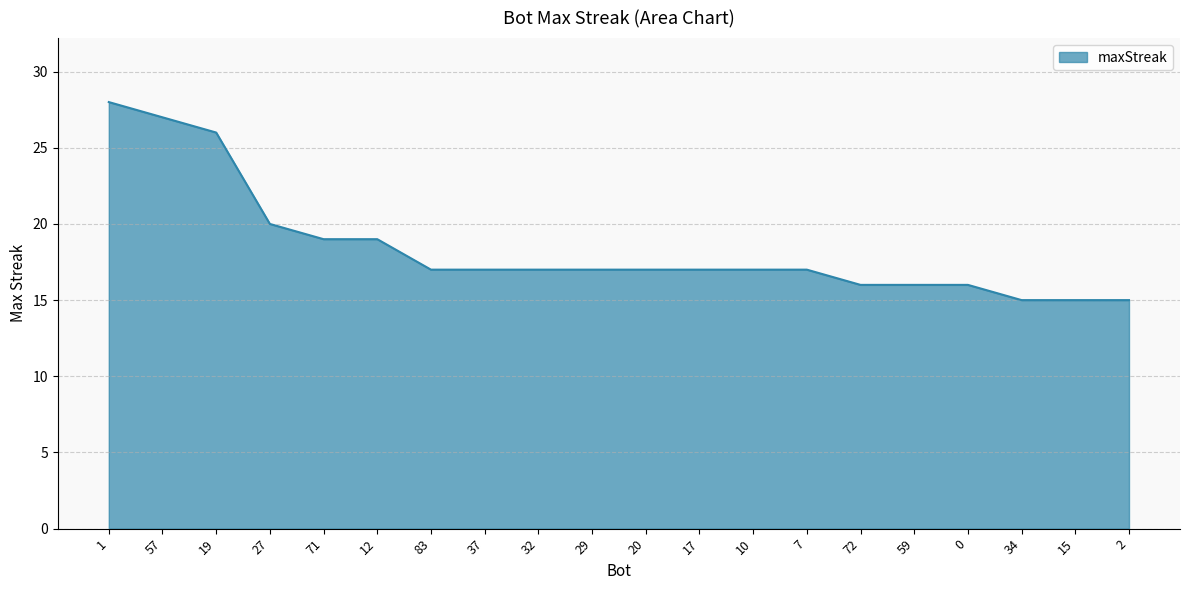

The value at 29 is 7. True or false?

False